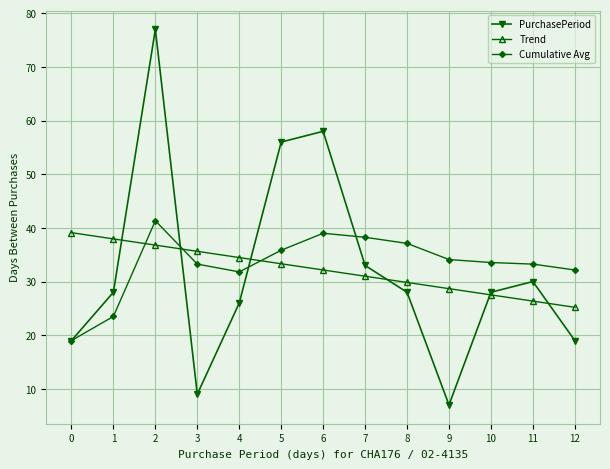

What is the average value of the Trend series?

32.2